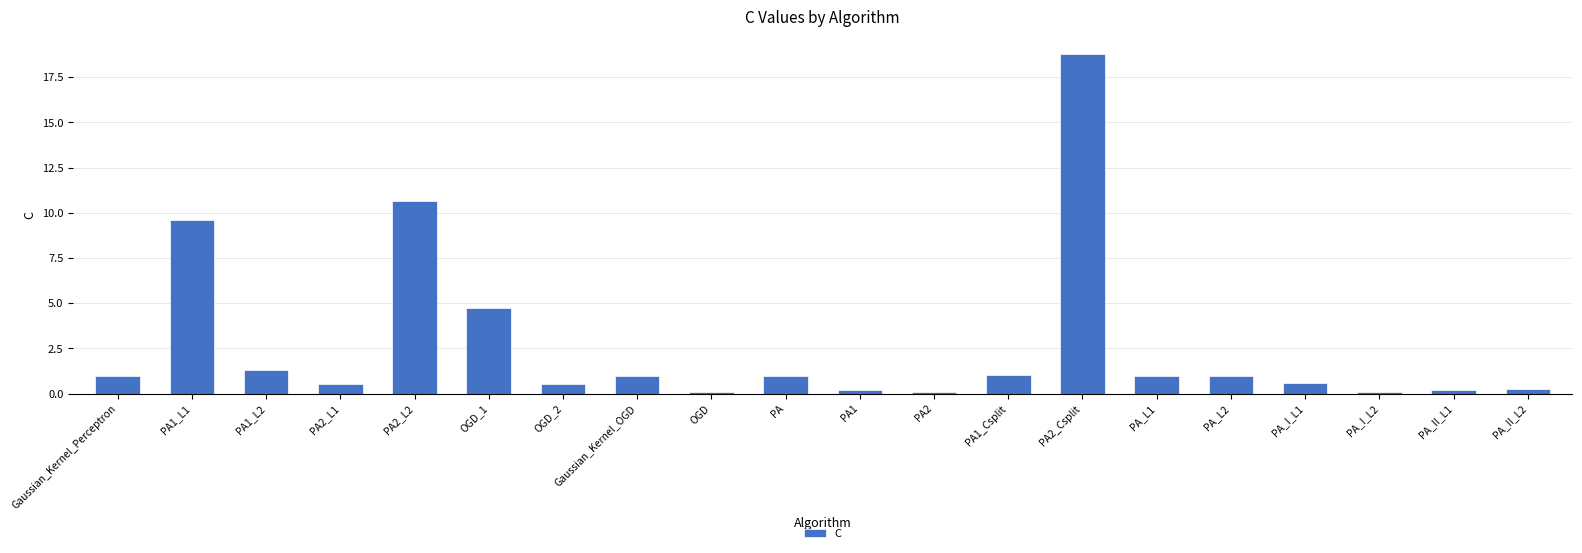

Where is the data nearest to the value 9?

PA1_L1